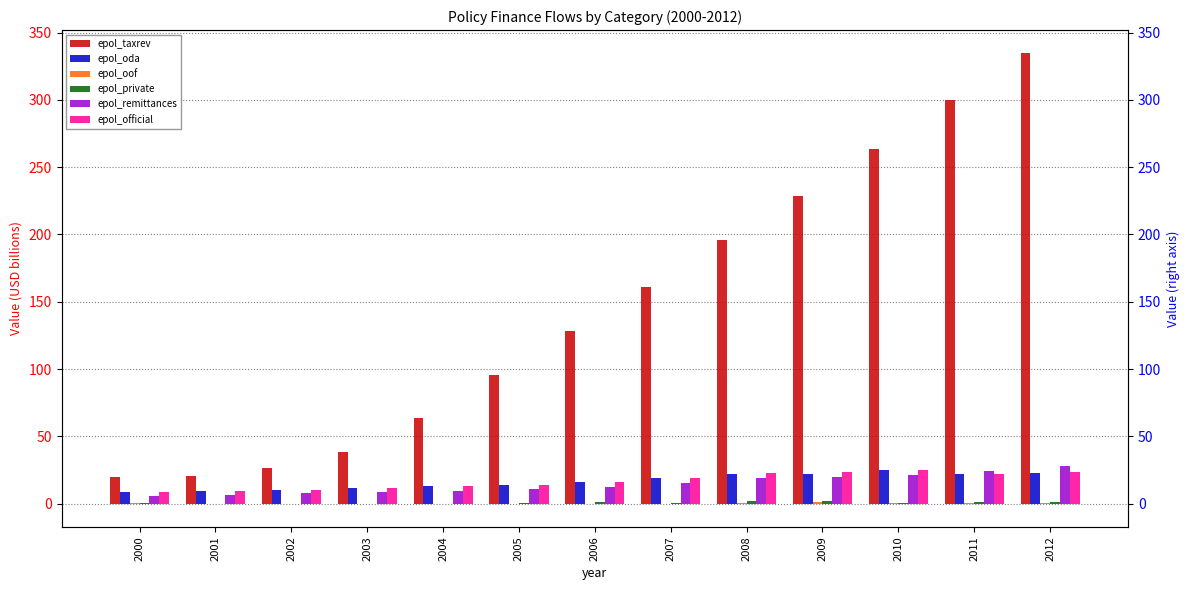

Reading right to left, what are all the values shown in this chart?

epol_taxrev: 335.1	299.7	263.7	228.7	195.8	161.3	127.9	95.5	63.5	38.5	26.3	20.5	19.9
epol_oda: 22.5	21.7	24.7	22.3	22.2	19.2	16.1	14.1	13.3	11.8	10.4	9.2	8.4
epol_oof: 0.7	0.5	0.4	1.0	0.5	-0.2	0.0	0.0	-0.1	-0.3	-0.6	-0.1	0.1
epol_private: 1.4	1.4	0.6	1.8	2.1	0.6	1.5	0.5	-0.2	-0.4	-0.4	-0.3	0.5
epol_remittances: 28.0	23.9	21.6	20.1	18.9	15.0	12.3	10.6	9.7	8.7	7.8	6.2	5.8
epol_official: 23.2	22.2	25.1	23.3	22.7	18.9	16.1	14.2	13.1	11.5	9.9	9.1	8.5